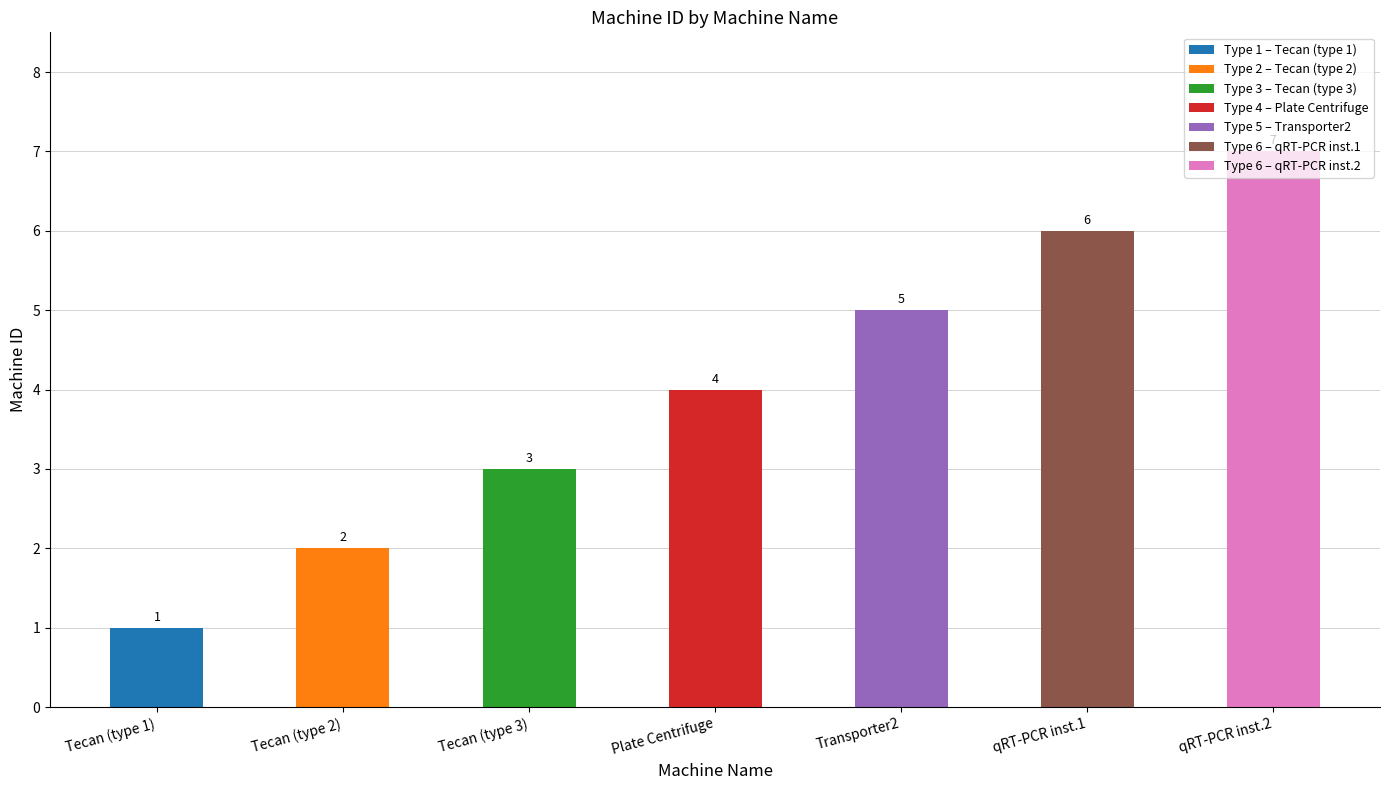

What is the minimum value shown in the chart?

1